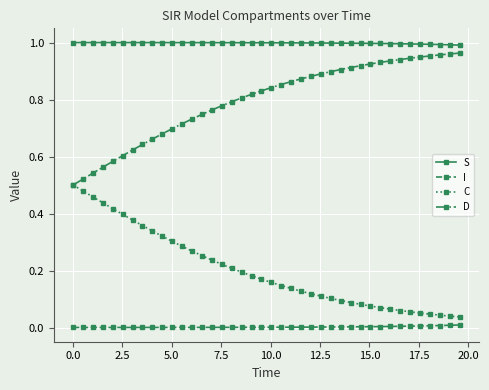

Which series has the largest total across all categories?

S